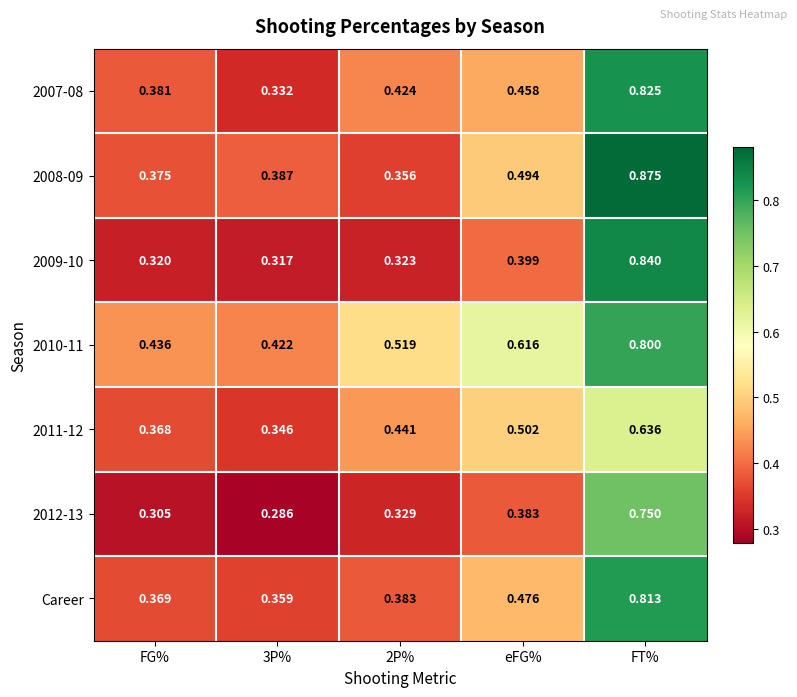

At which category is the sum across all series the highest?

FT%